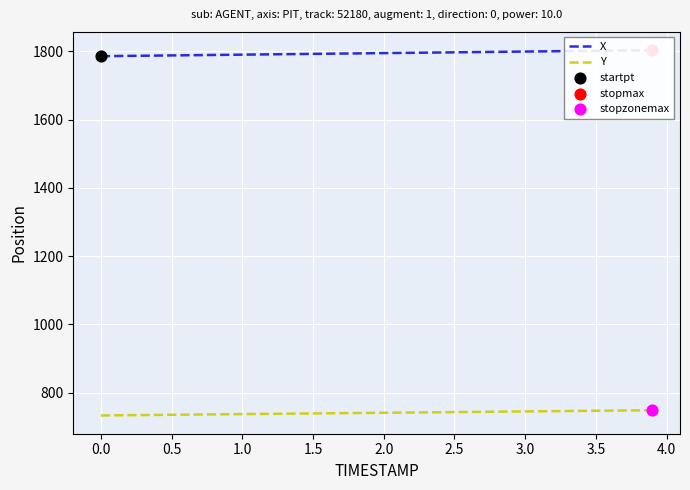

Which series has the largest total across all categories?

X